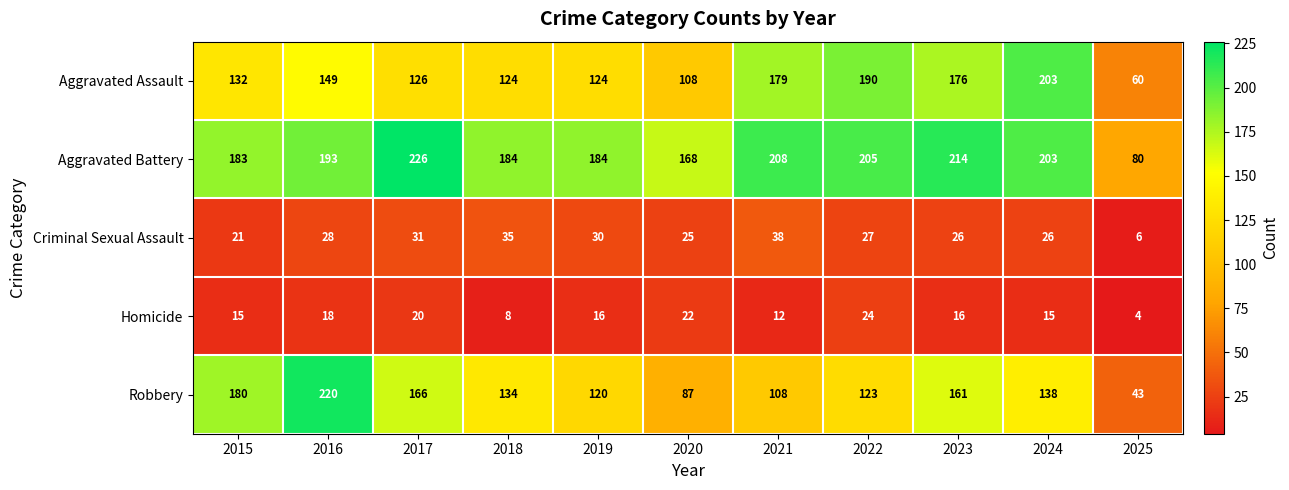

Which category has the highest value across all series?

2017